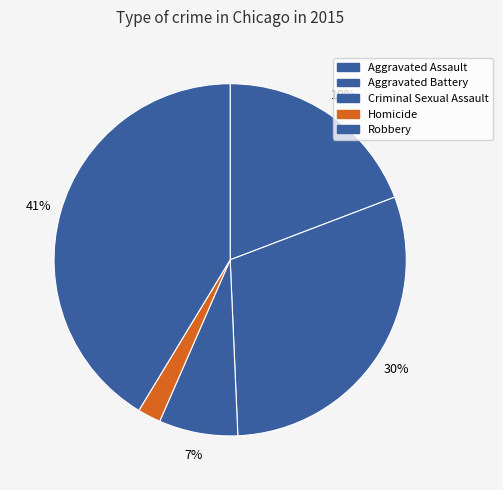

True or false: Robbery accounts for 56% of the total.

False